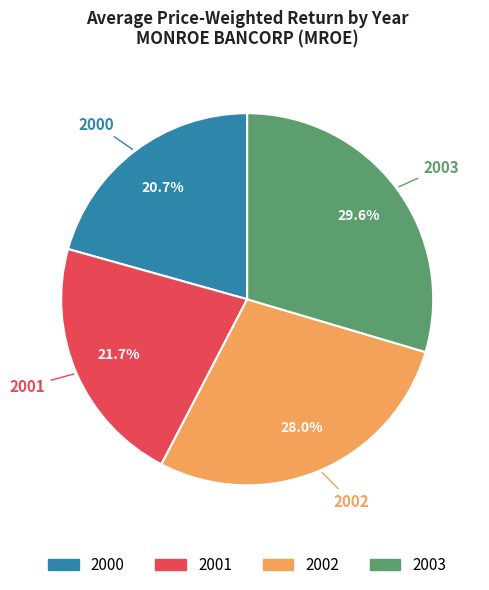

Which slice is the smallest?

2000